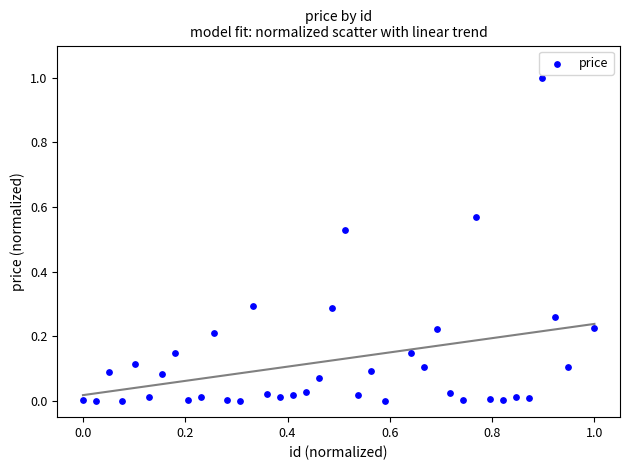

What is the range of X values (max minus min)?

1.0